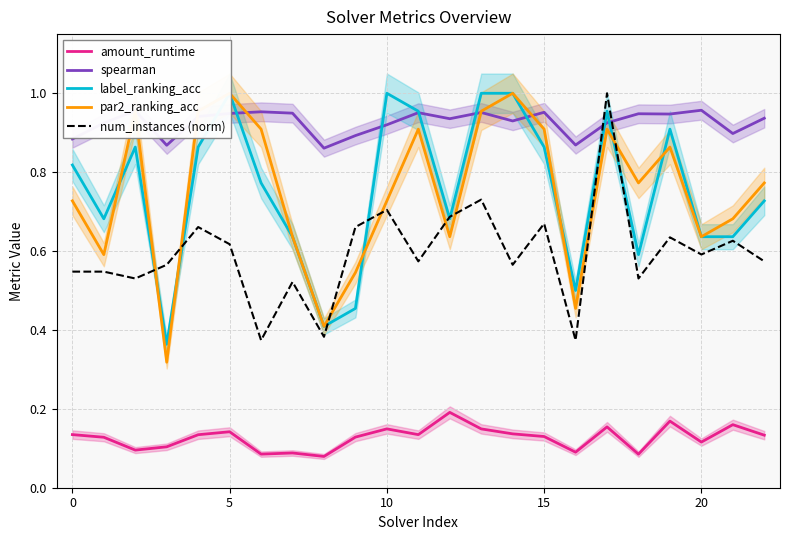

What is the sum of all num_instances (norm) values?

13.7